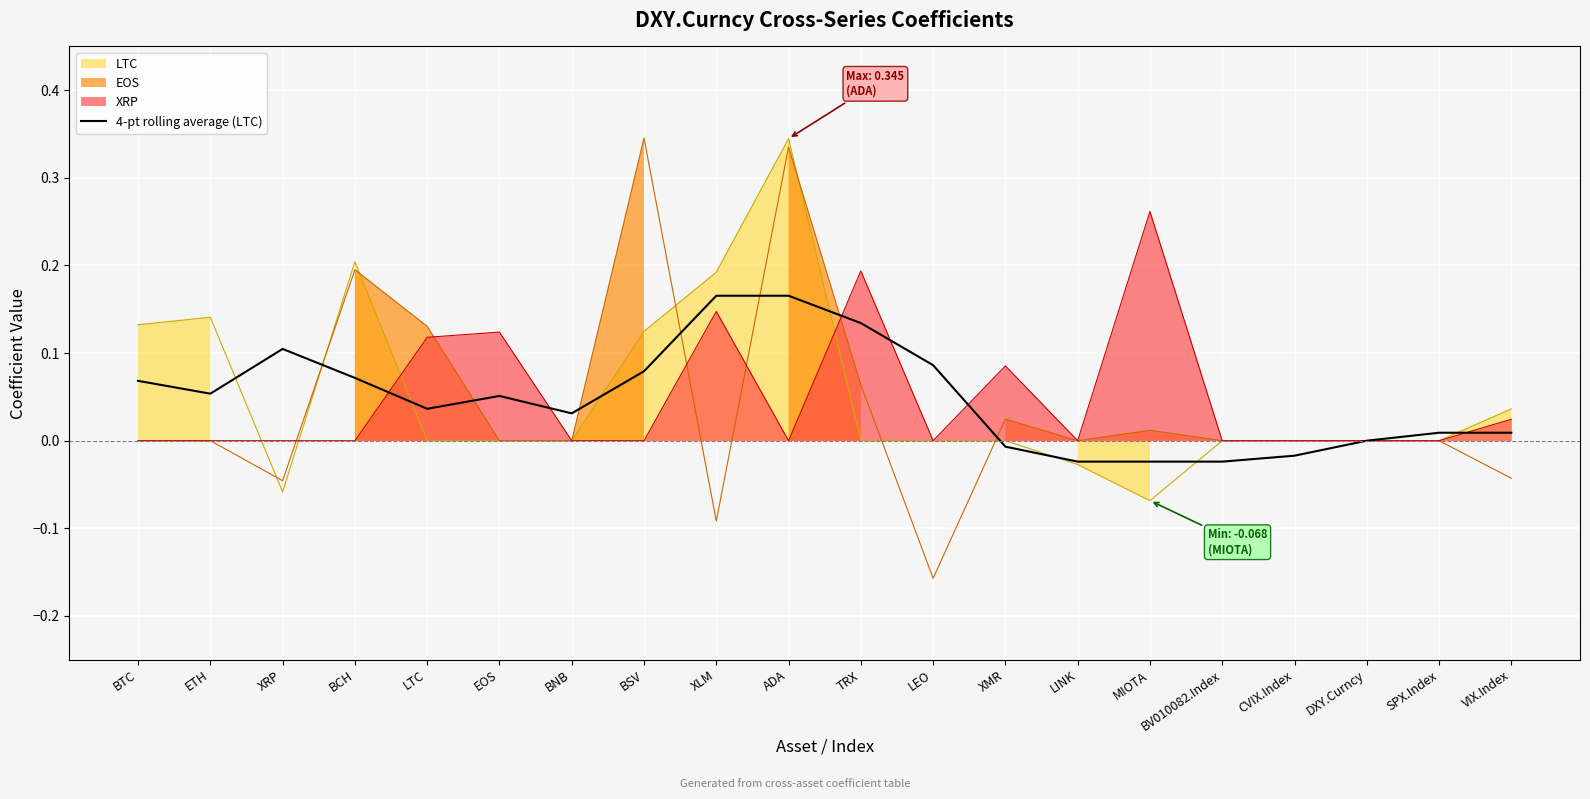

Reading left to right, extract all data points from this chart.

BTC=0.1	ETH=0.1	XRP=0.1	BCH=0.1	LTC=0.0	EOS=0.1	BNB=0.0	BSV=0.1	XLM=0.2	ADA=0.2	TRX=0.1	LEO=0.1	XMR=-0.0	LINK=-0.0	MIOTA=-0.0	BV010082.Index=-0.0	CVIX.Index=-0.0	DXY.Curncy=0.0	SPX.Index=0.0	VIX.Index=0.0